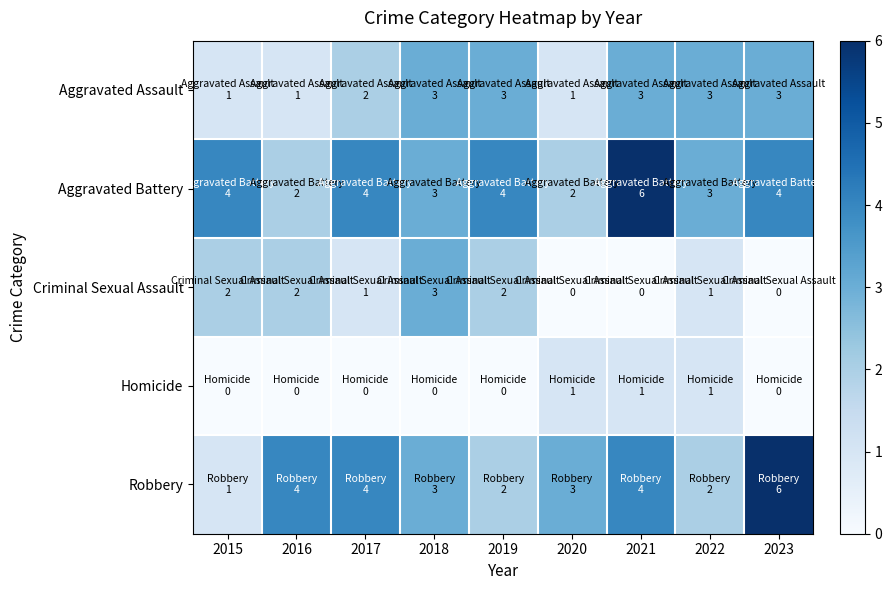

What is the total value across all series at 2018?

12